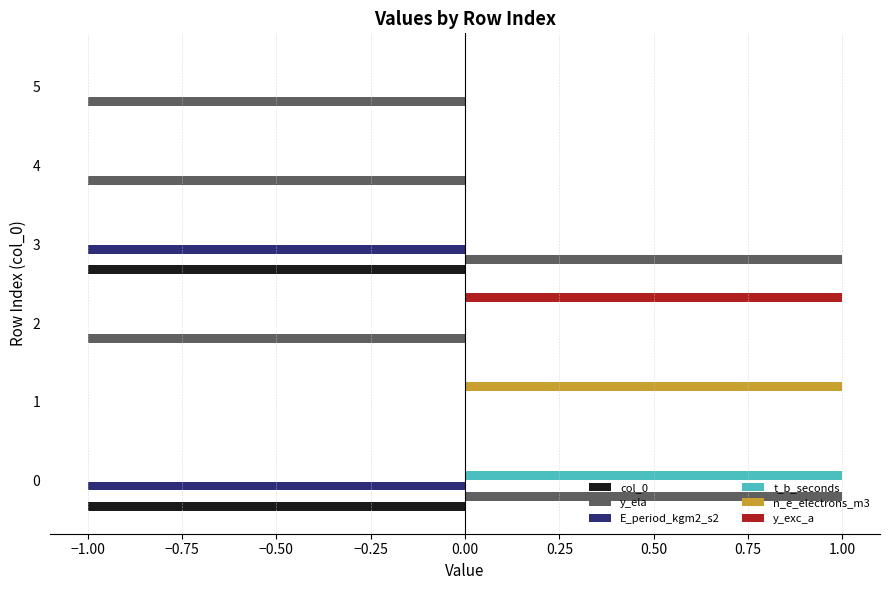

The value of y_ela at 3 is 1. True or false?

True